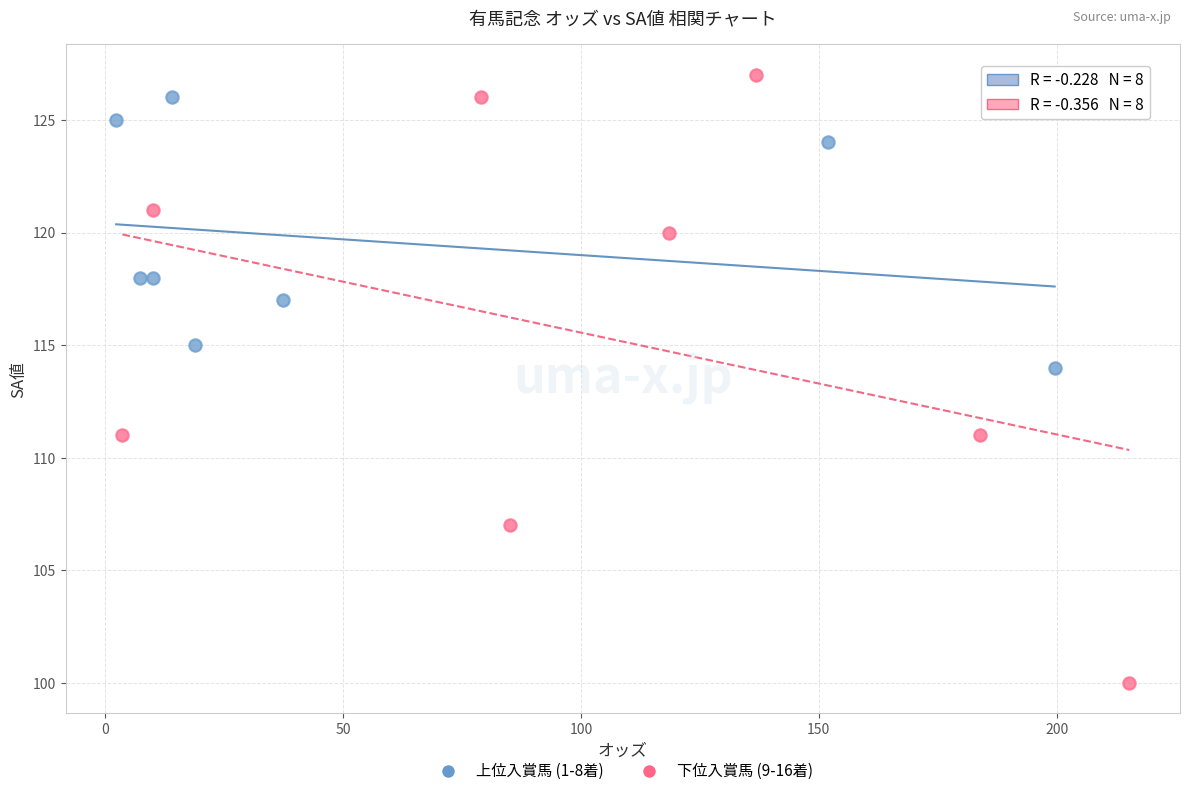

Which series contains the highest Y value?

下位入賞馬 (9-16着)